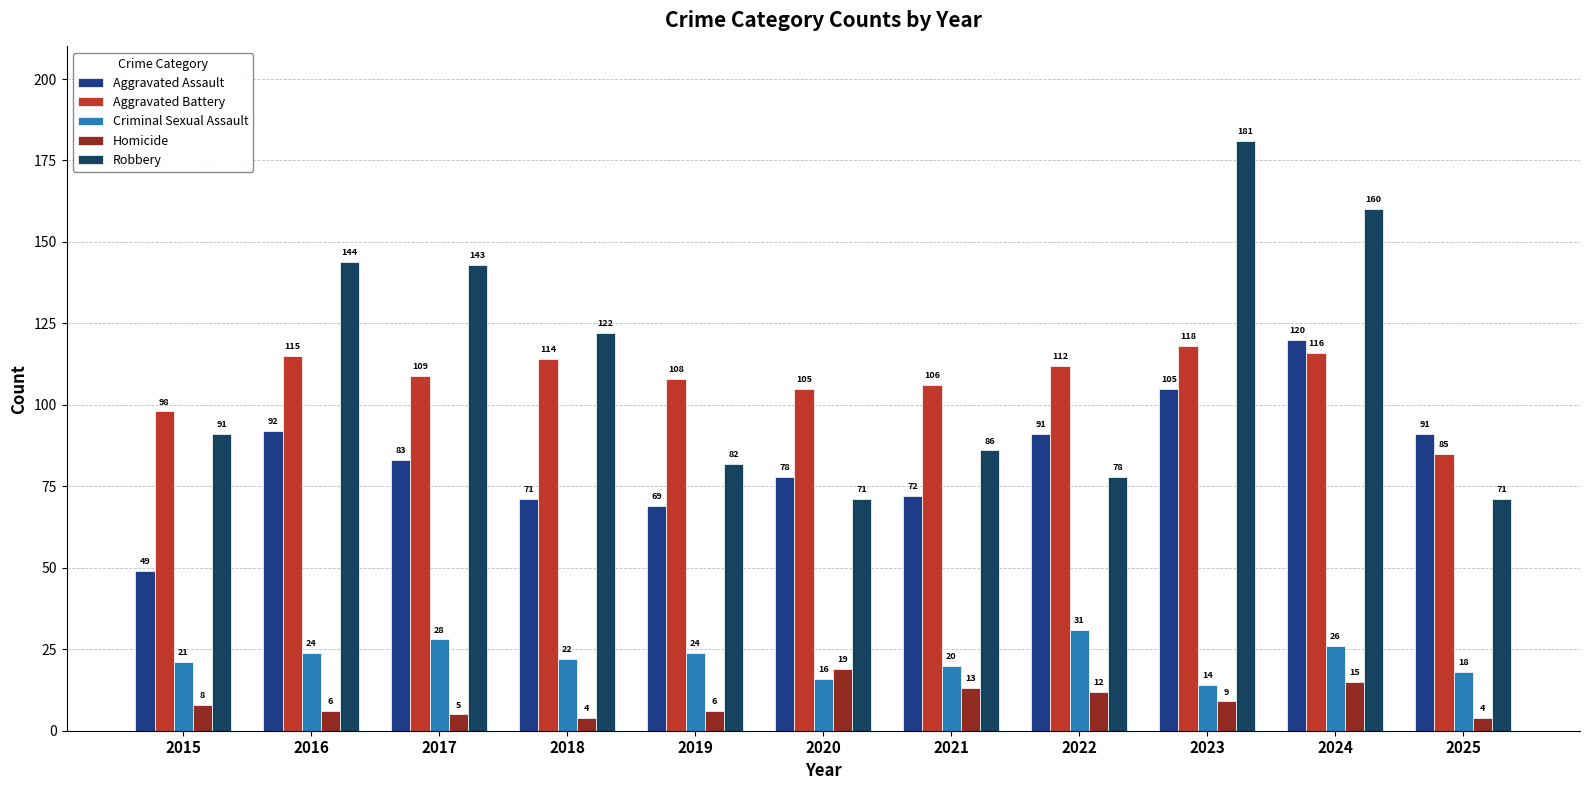

Count the Criminal Sexual Assault values in the range 18 to 26.

7